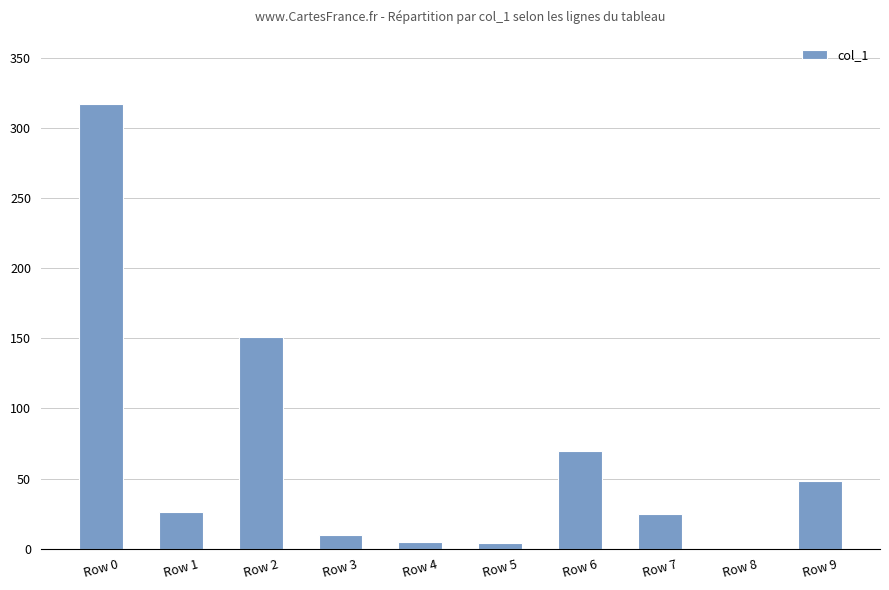

Are the bars horizontal?

No